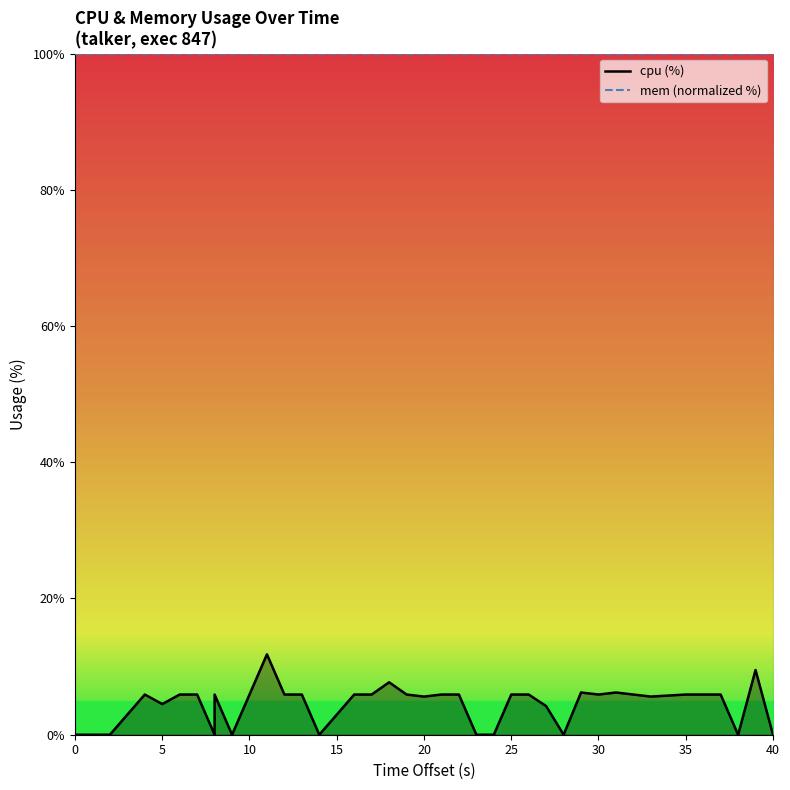

How many lines are shown in the chart?

2